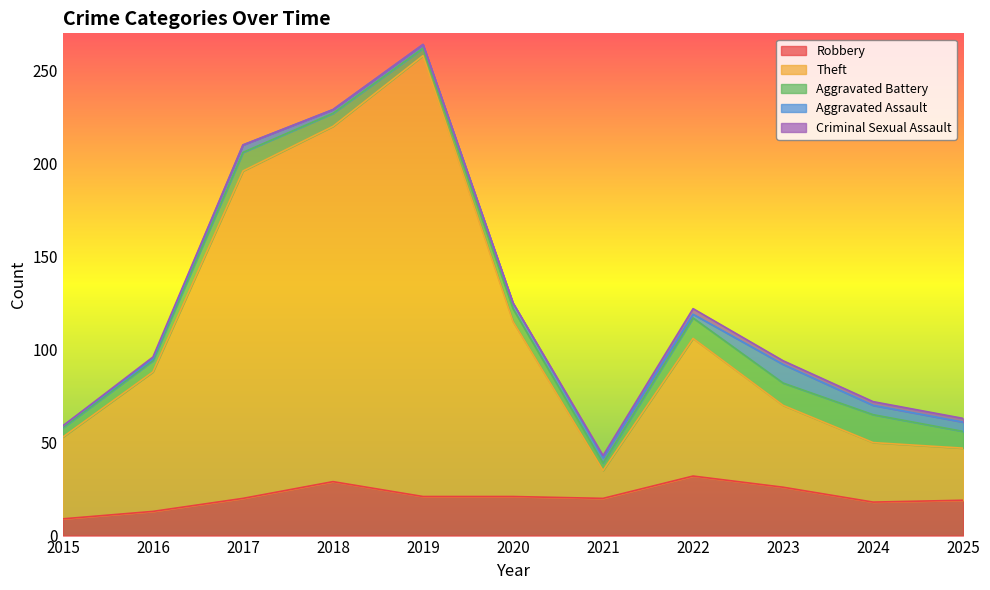

Count the Aggravated Assault values in the range 2 to 5.

8